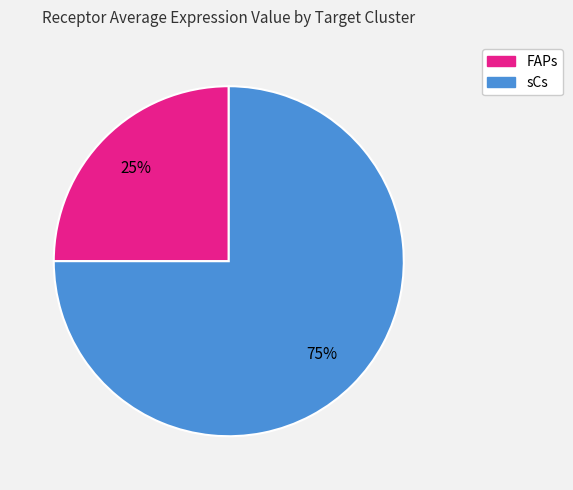

Count the number of slices in the pie.

2